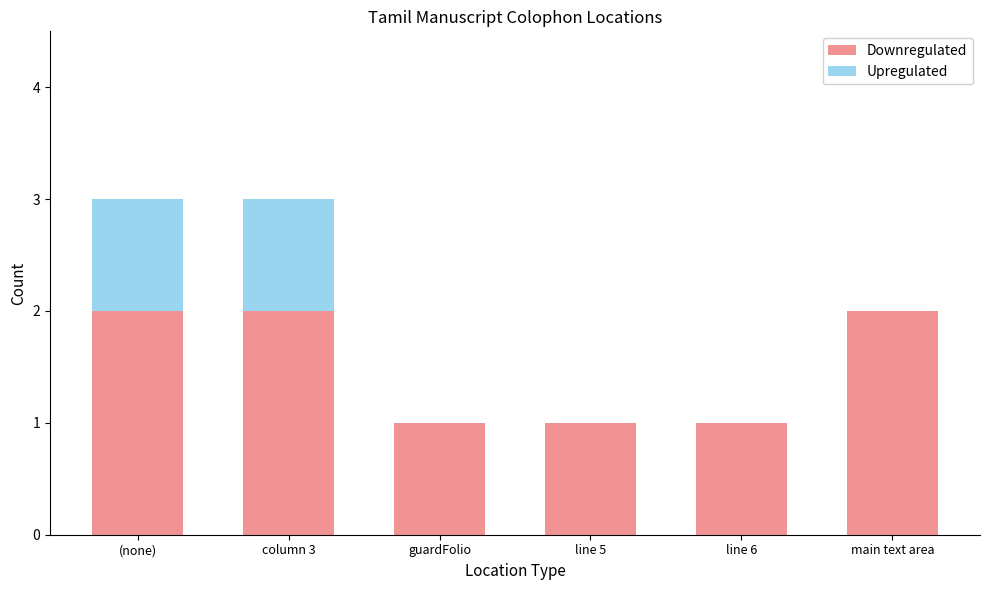

What is the total value across all series at column 3?

3